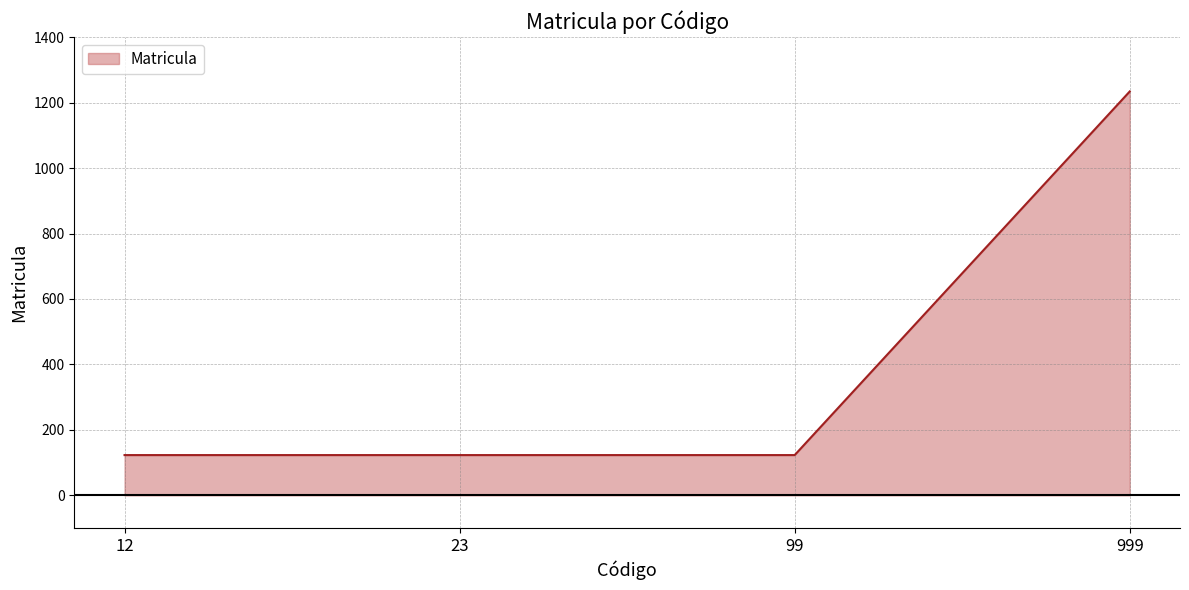

The value at 23 is 180. True or false?

False